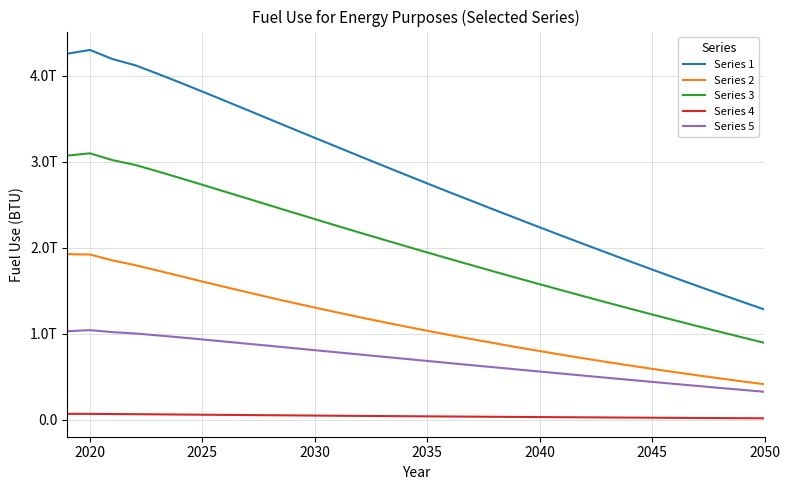

What are all the series names shown in the legend?

Series 1, Series 2, Series 3, Series 4, Series 5